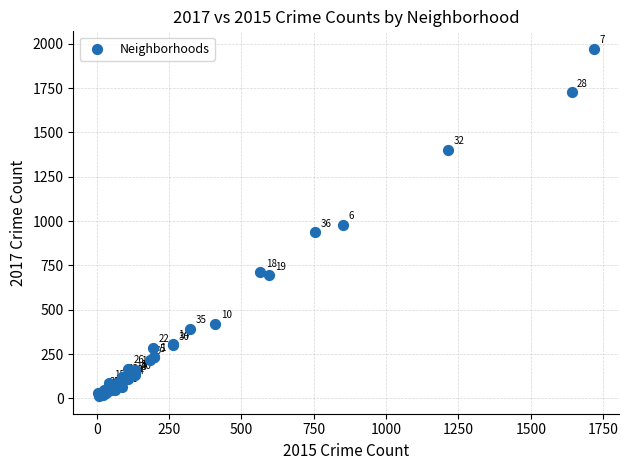

What Y value in the scatter plot is closest to 992?

978